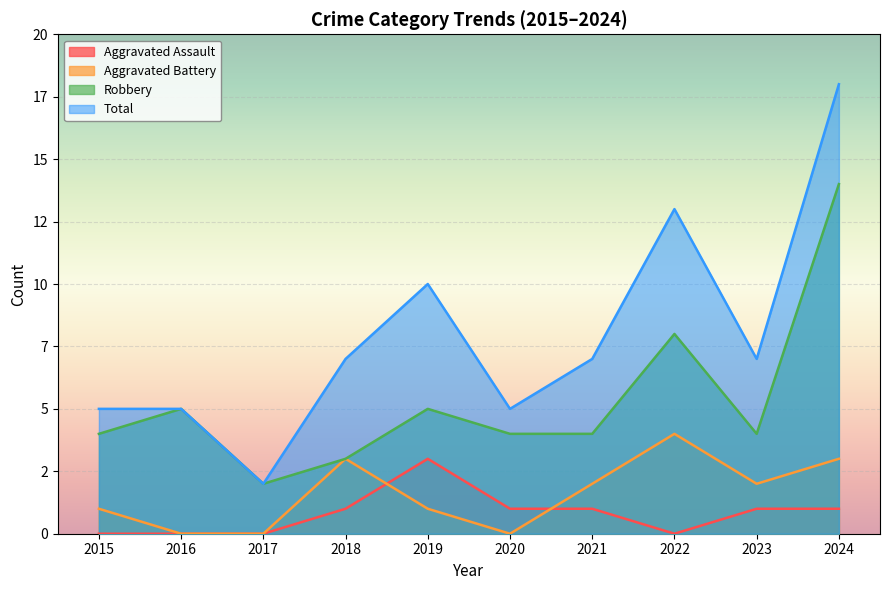

Where is the first local minimum for Aggravated Assault?

2022